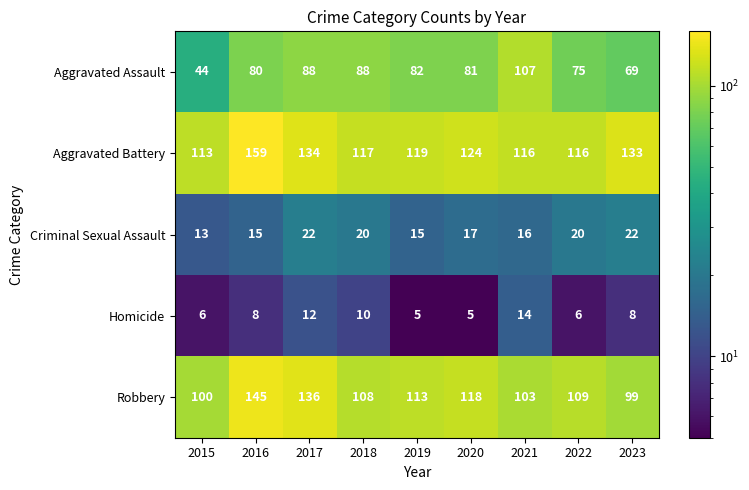

What is the greatest value displayed?

159